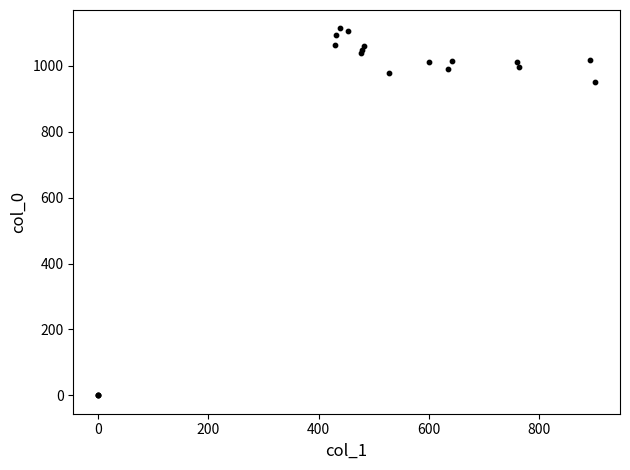

What Y value in the scatter plot is closest to 556?

950.0